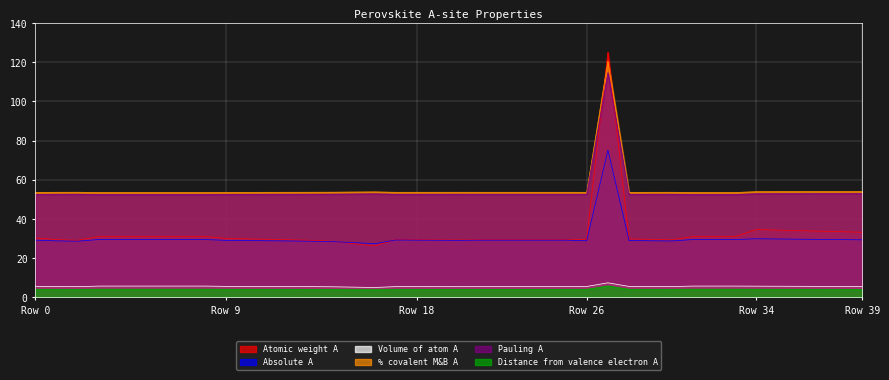

How many data points does each series have?

40